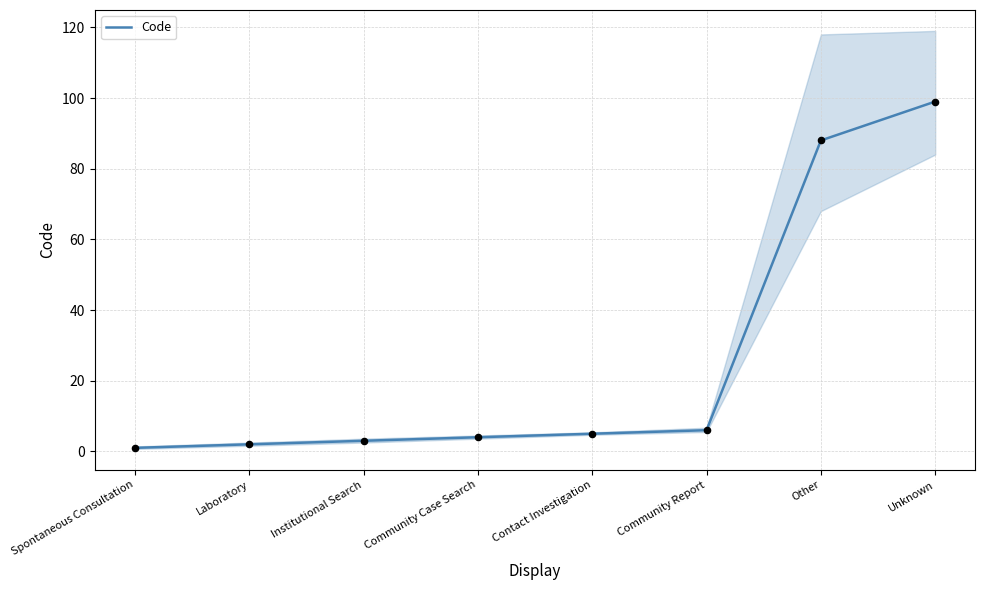

Approximately how many times larger is the value at Contact Investigation compared to Community Case Search?

1.2